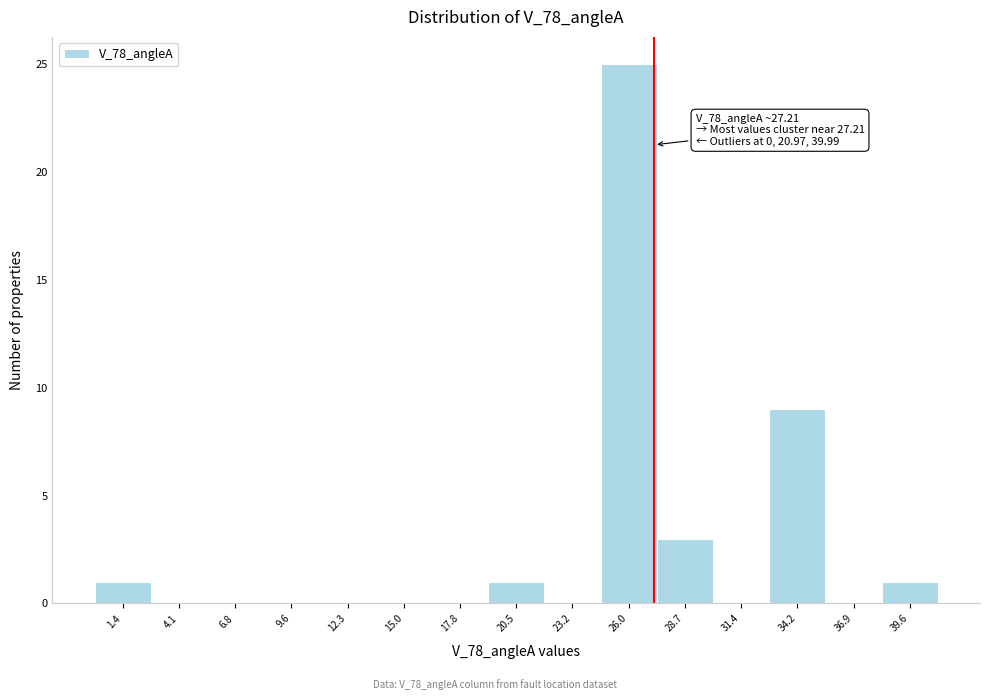

Which range on the x-axis has the tallest bar?

24.5 to 27.5